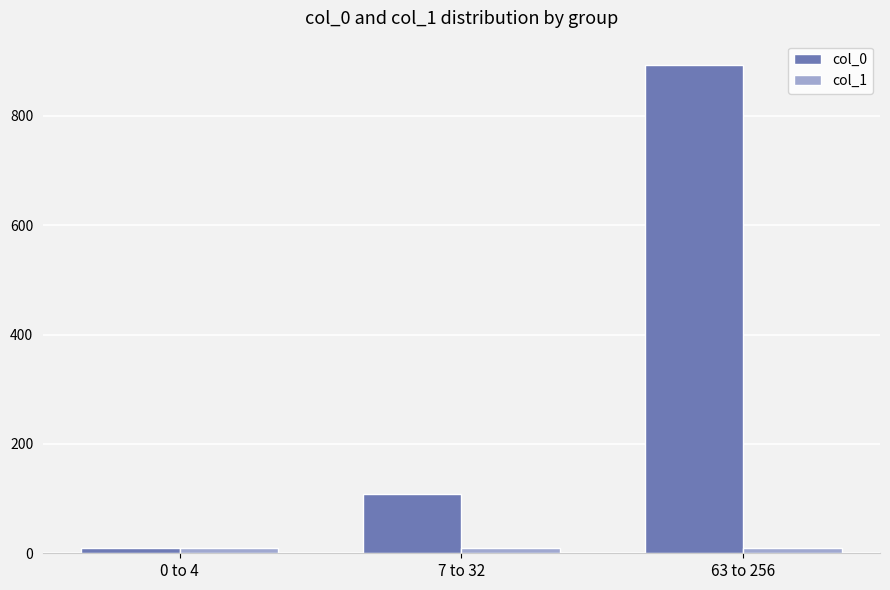

List the series in order of their overall mean, lowest first.

col_1, col_0